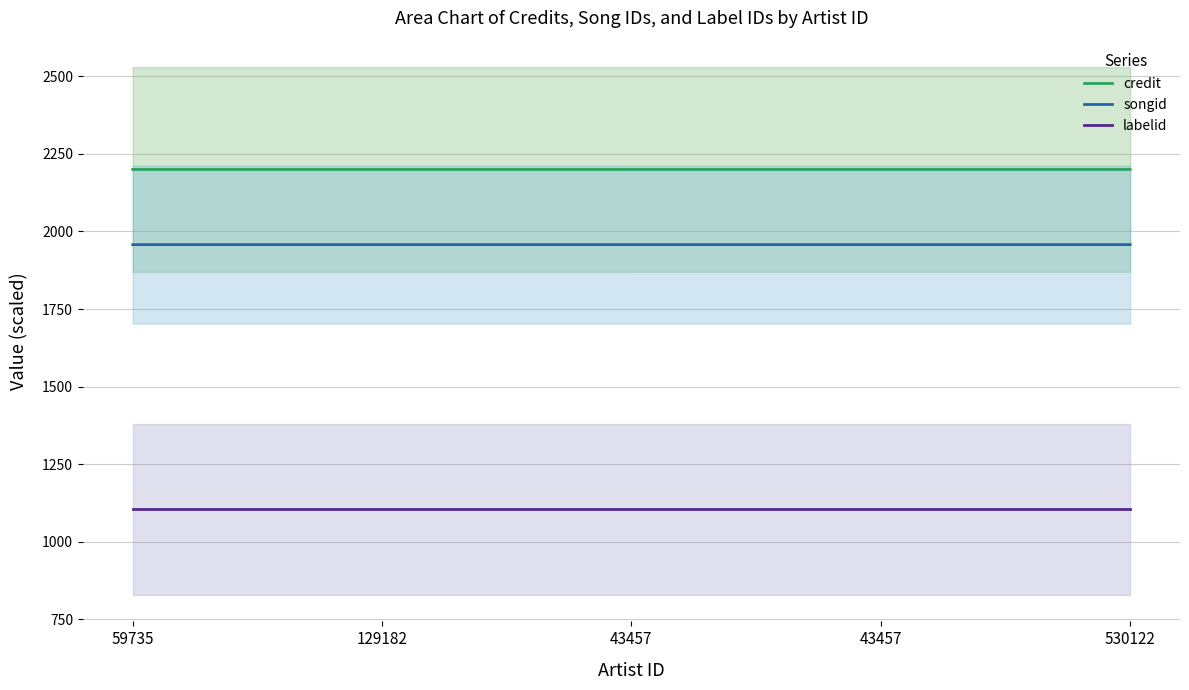

How many lines are shown in the chart?

3